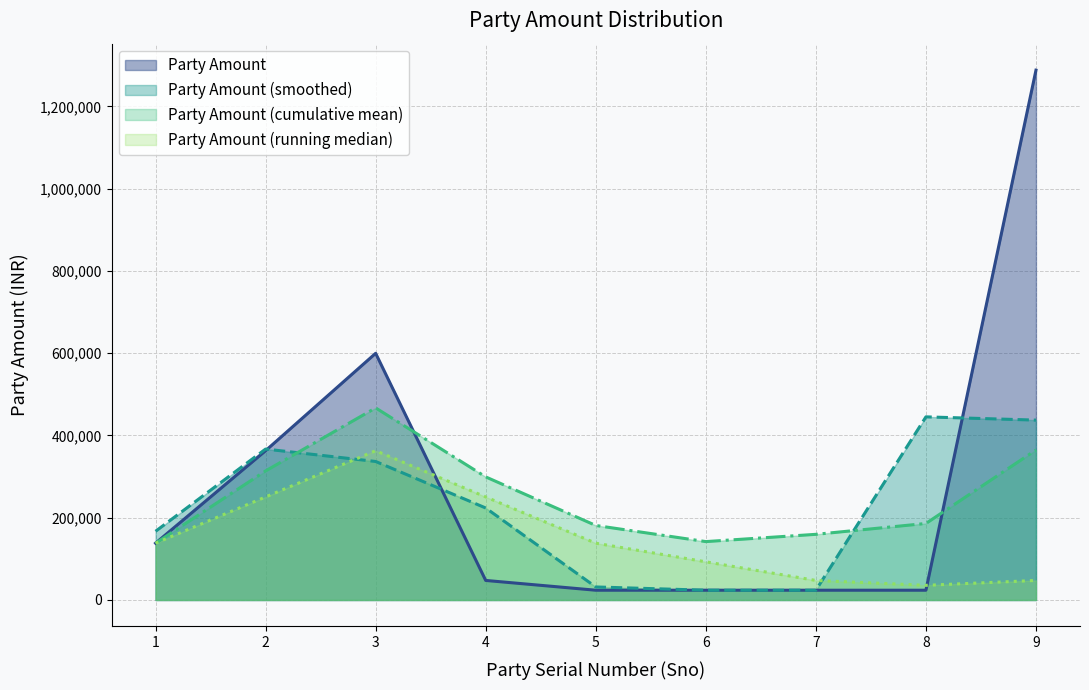

Rank the categories by value from lowest to highest.

5, 6, 7, 8, 4, 1, 2, 3, 9